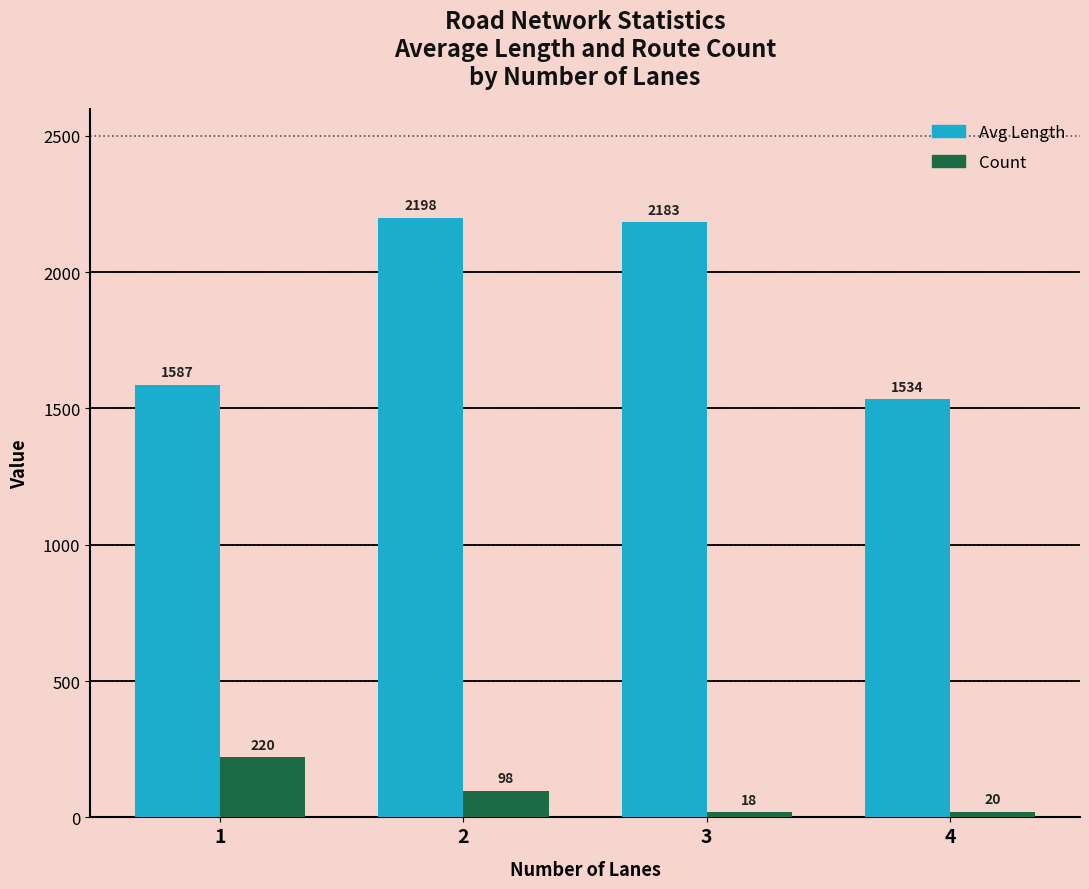

The Avg Length series shows 2446.2 at 4. True or false?

False